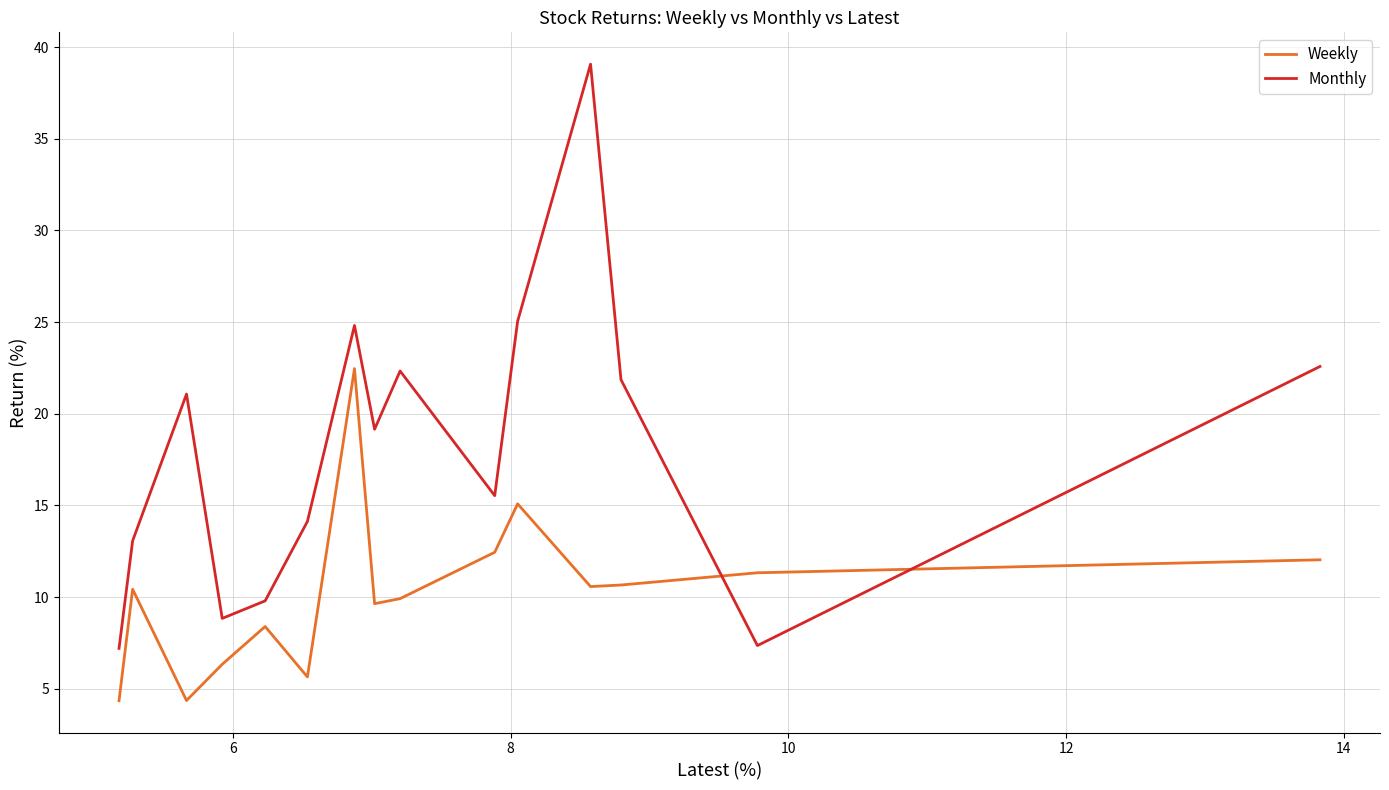

List the series in order of their overall mean, lowest first.

Weekly, Monthly